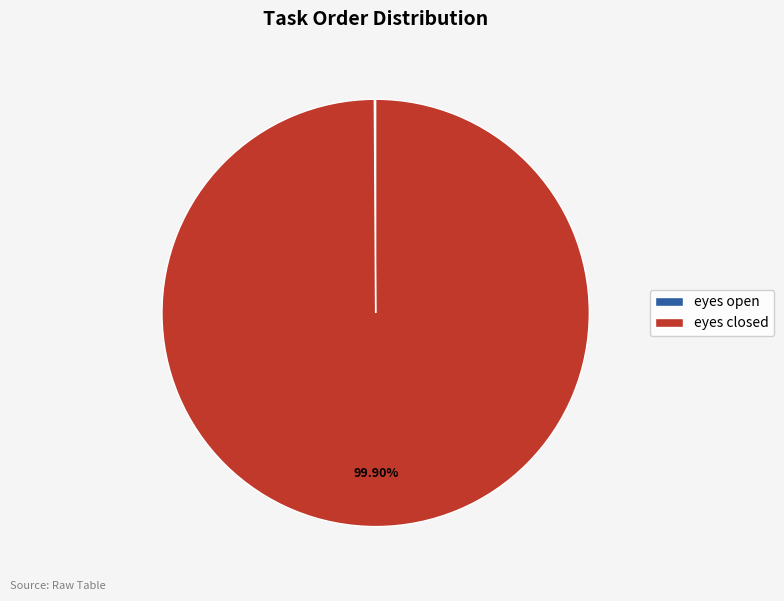

What is the largest slice in the pie chart?

eyes closed